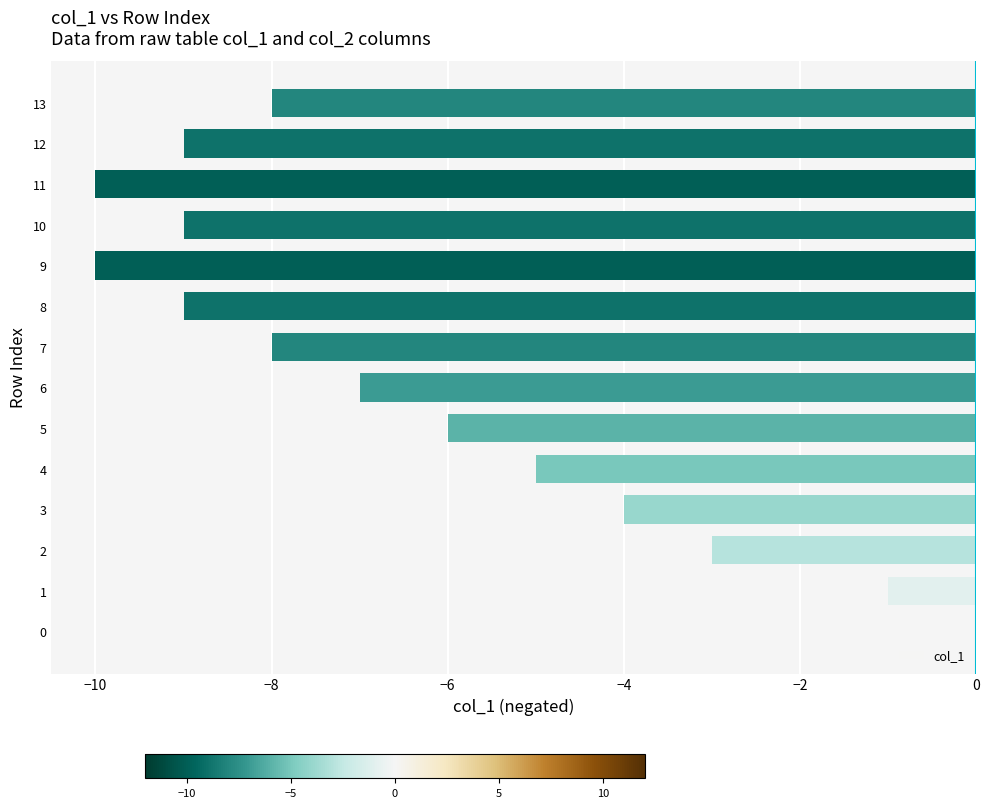

What value does the data have at 13, to the nearest 10?

-10